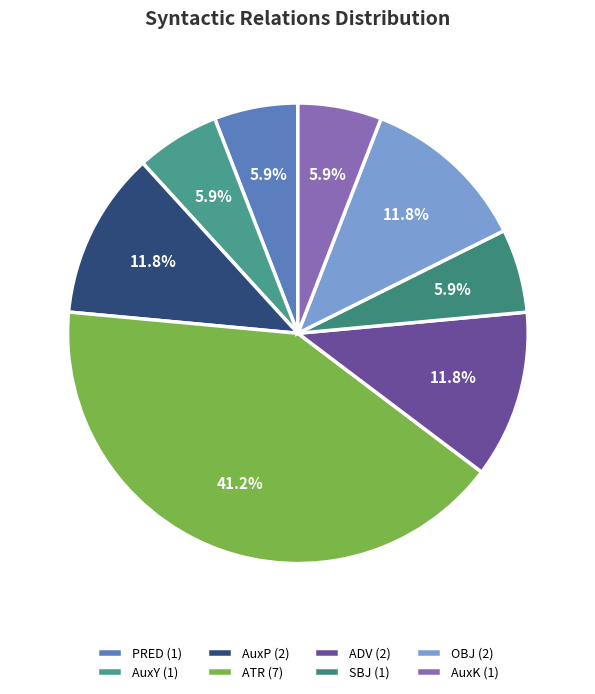

How many slices are in this pie chart?

8